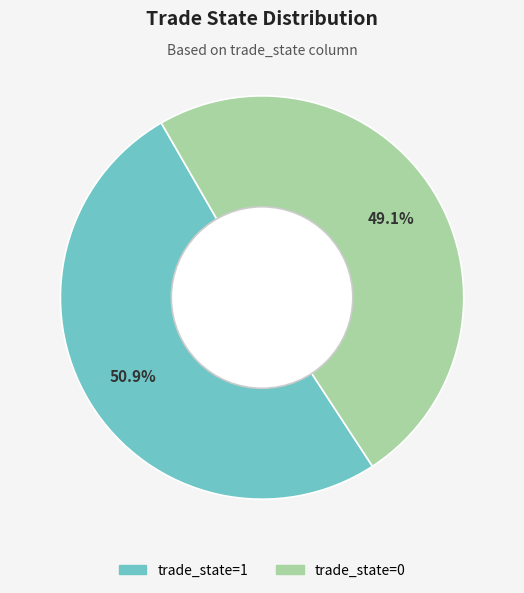

The trade_state=0 slice represents 60% of the pie. True or false?

False